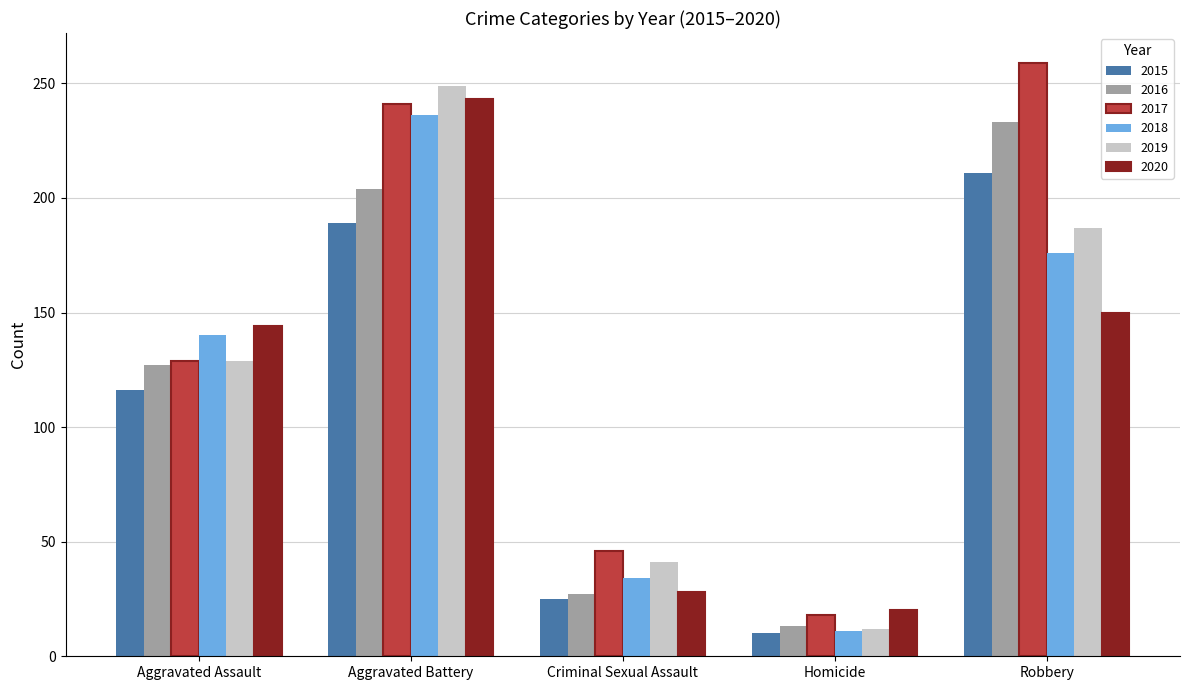

True or false: 2018 has a value of 13 at Criminal Sexual Assault.

False